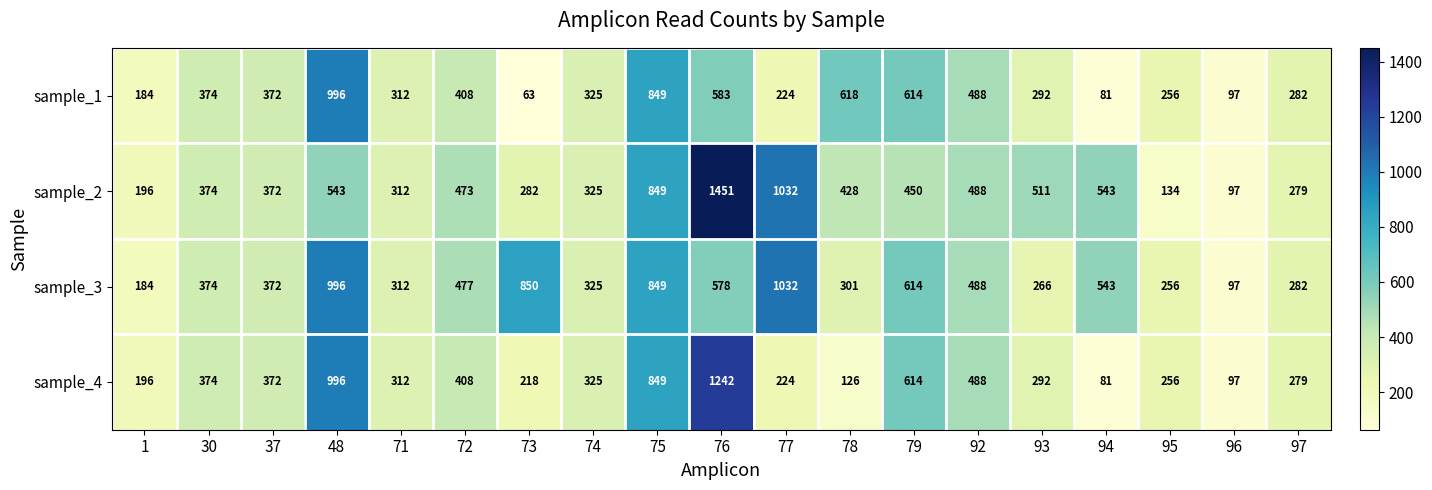

The sample_2 series shows 543 at 48. True or false?

True